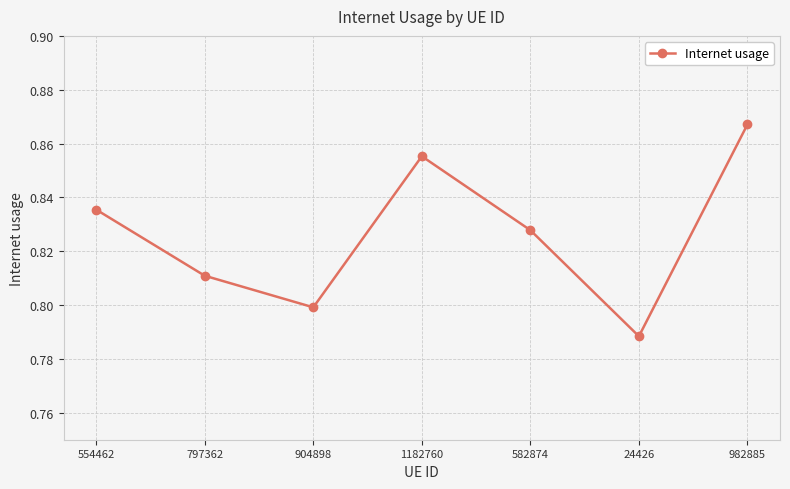

What is the label of the 2nd point from the right?

24426